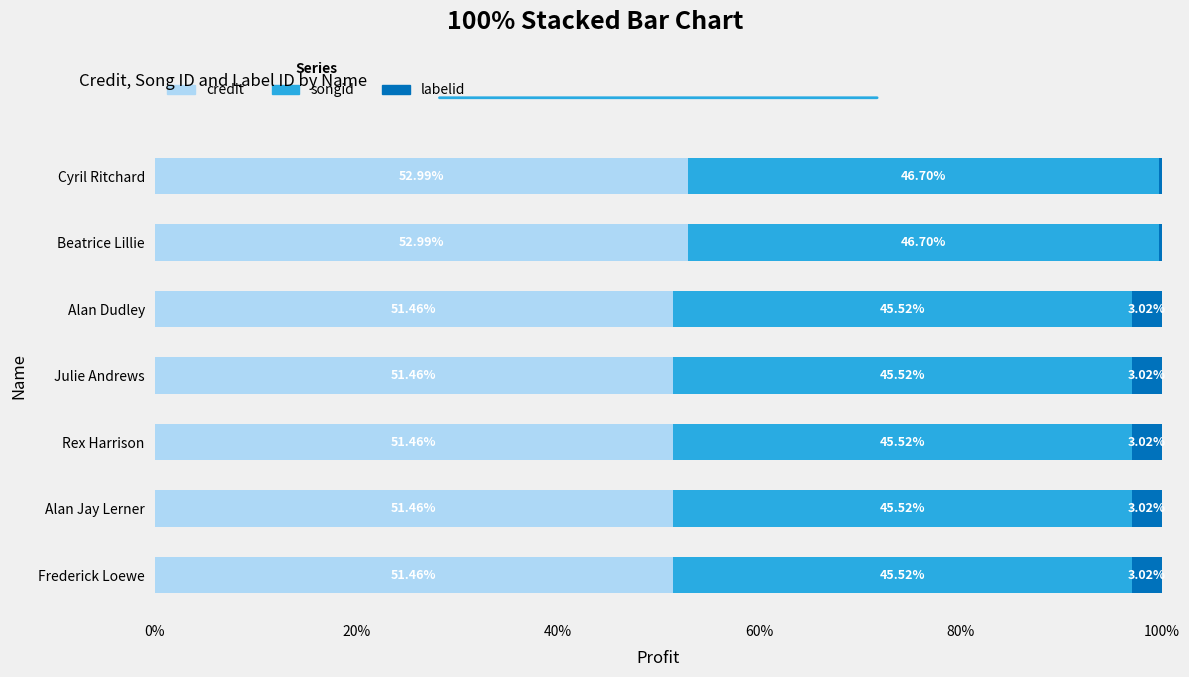

What is the difference between the maximum and second lowest values in the credit series?

1.5